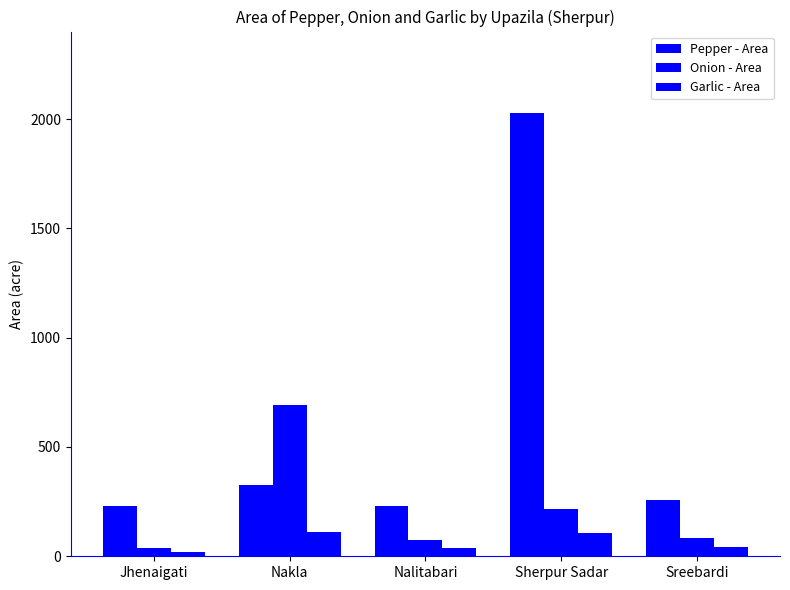

At which label does Garlic - Area reach its peak?

Nakla